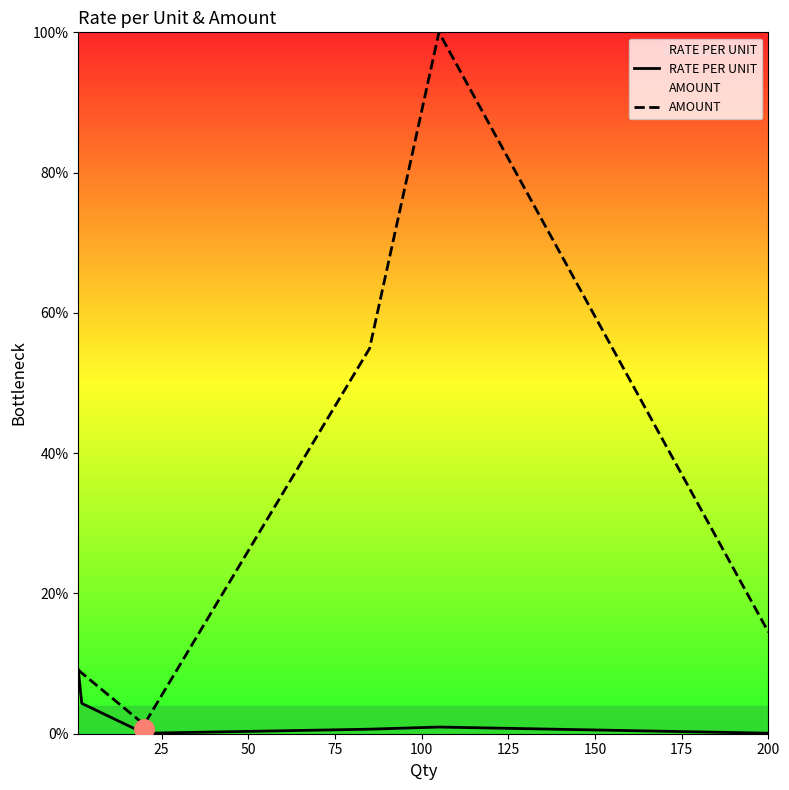

At how many categories does at least one series exceed 25?

2